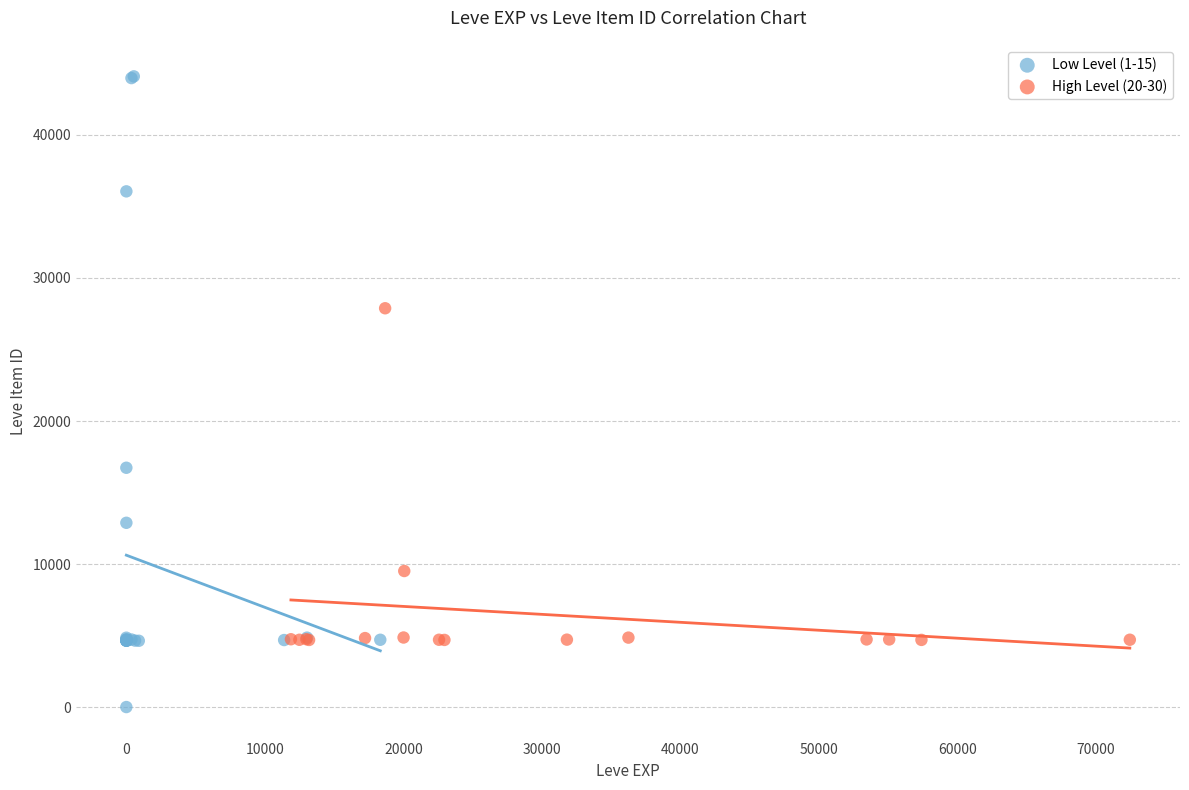

Which series reaches the maximum Y coordinate?

Low Level (1-15)